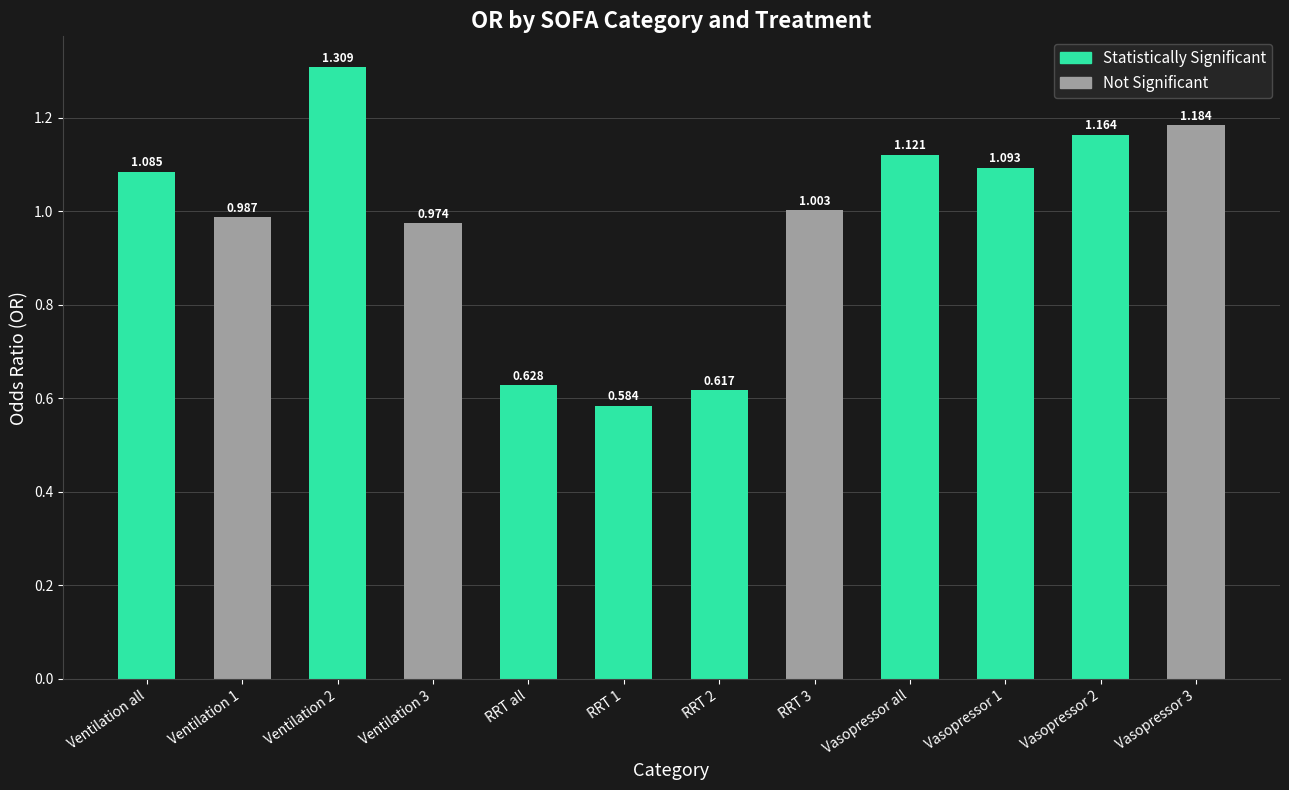

Between RRT 1 and Ventilation all, which is larger?

Ventilation all